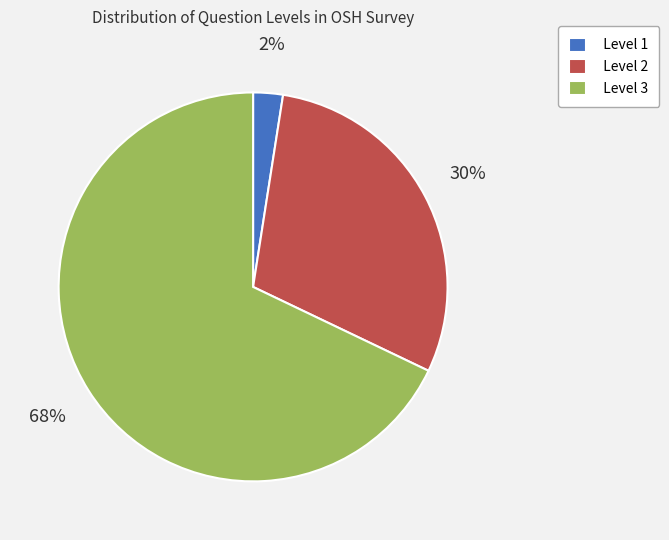

Count the number of slices in the pie.

3